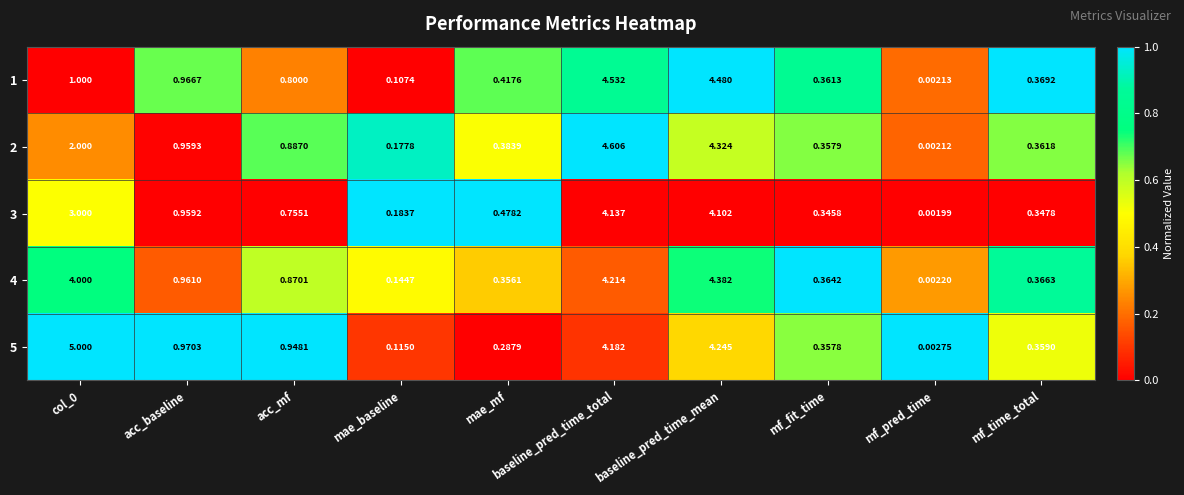

Rank the series by their maximum value, from lowest to highest.

3, 4, 1, 2, 5